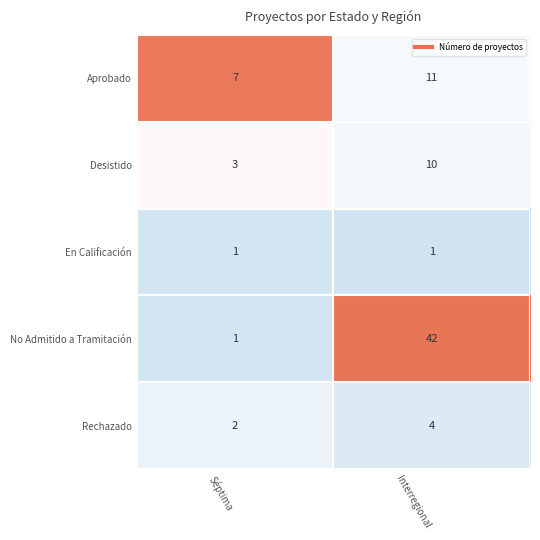

Read the Aprobado value at Interregional.

11